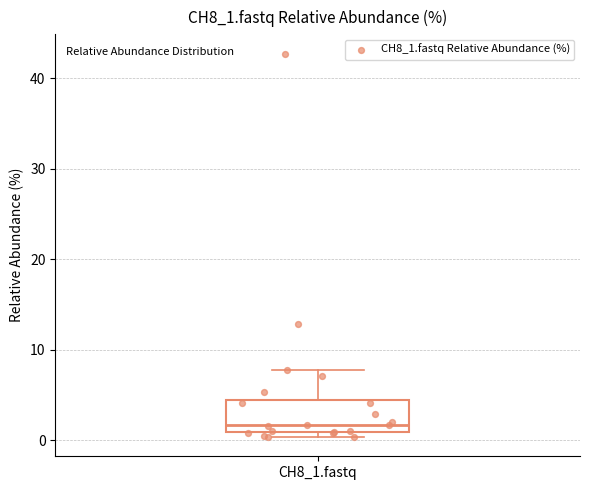

Transcribe this box plot: give where the median line is, the range the box spans, and where the two whiskers end, as read against the y-axis. The values are not printed on the chart, so give them approximately, as read against the axis.

median 2, box 1 to 4, whiskers 0 to 8